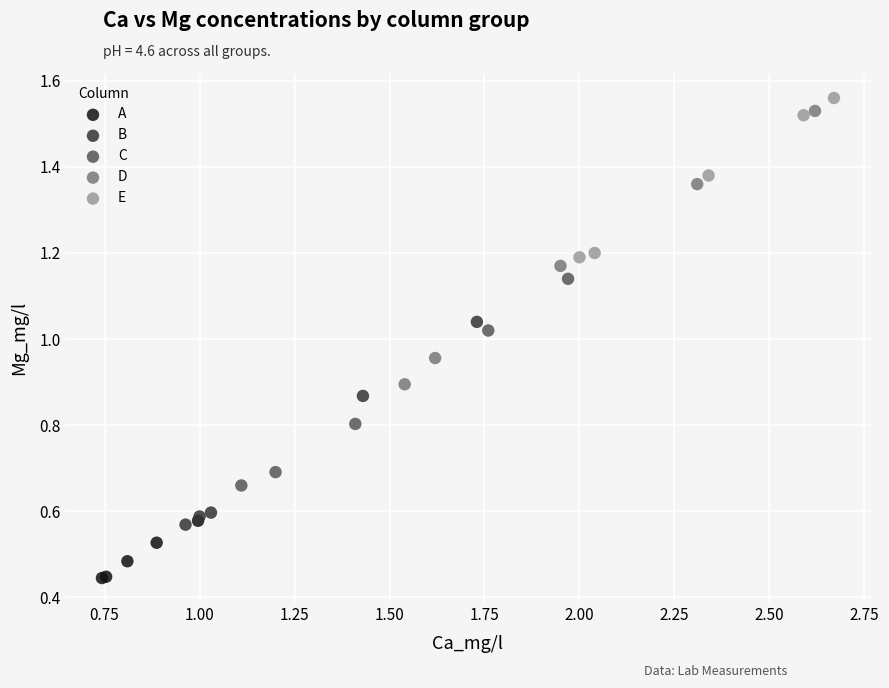

Which series reaches the maximum Y coordinate?

E